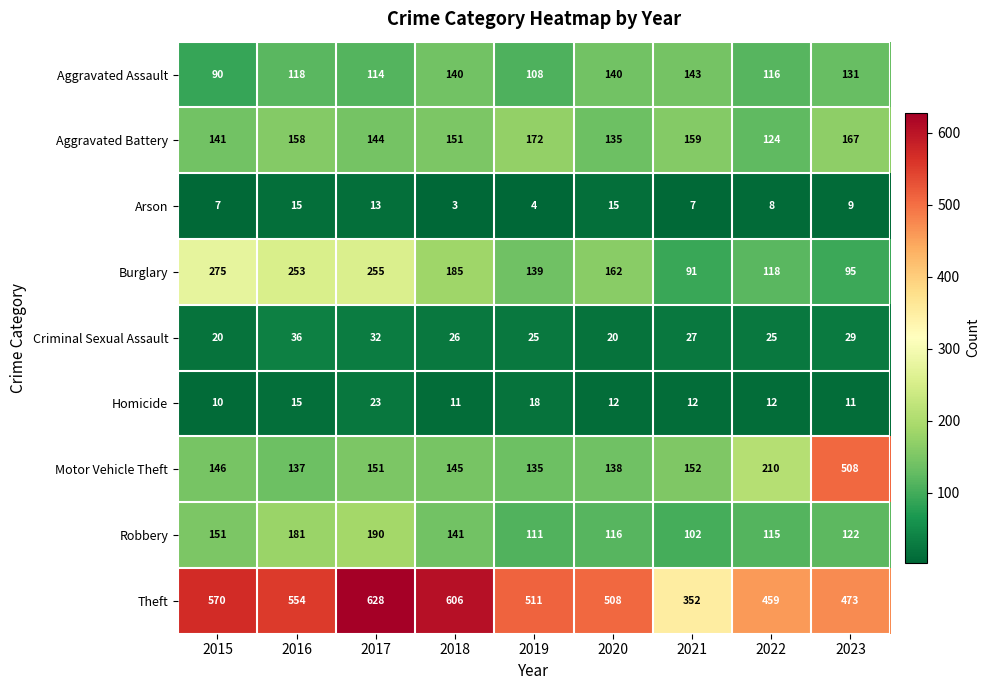

At how many categories does at least one series exceed 121?

9